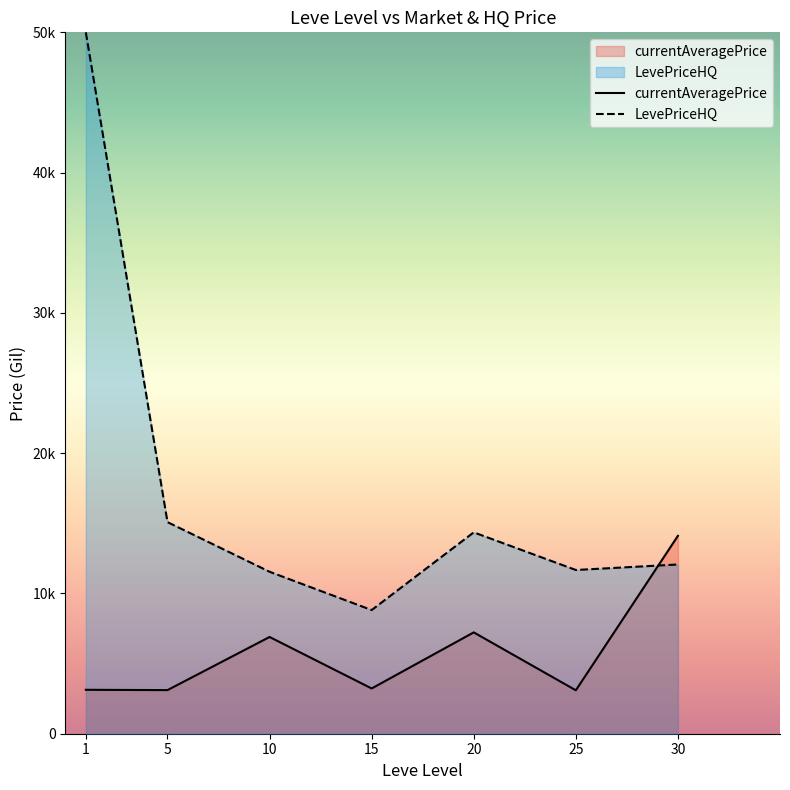

What is the difference between the currentAveragePrice values at 5 and 1?

22.7